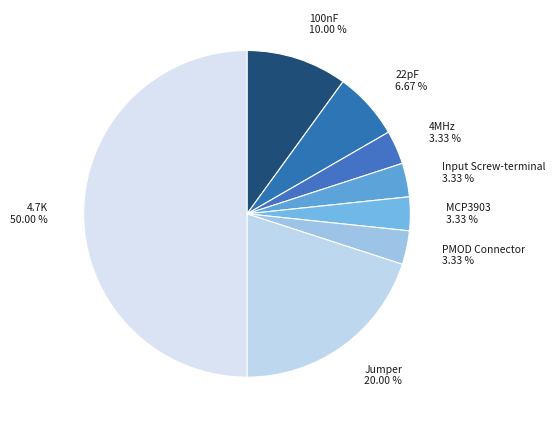

Which has a higher value, 100nF or 4MHz?

100nF